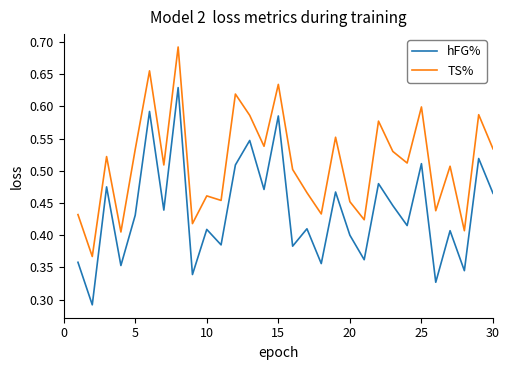

True or false: TS% and hFG% intersect in this chart.

False